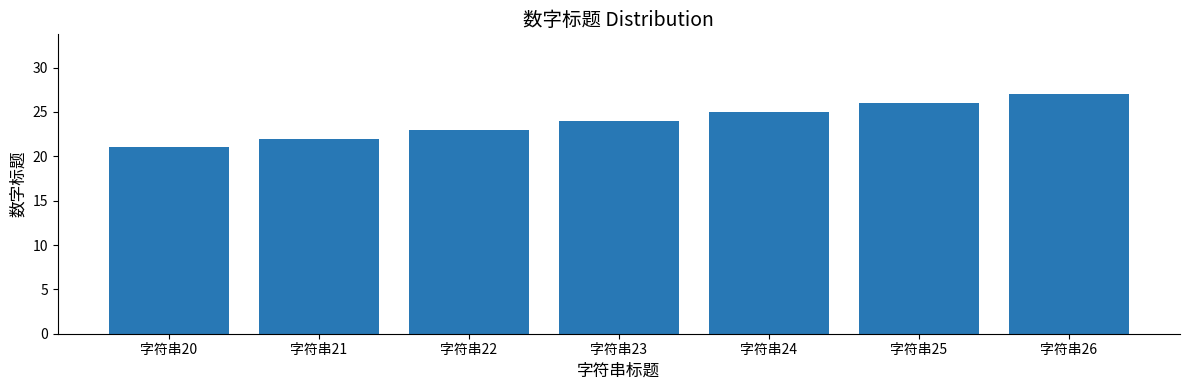

What is the ratio of the value at 字符串22 to the value at 字符串25?

0.9